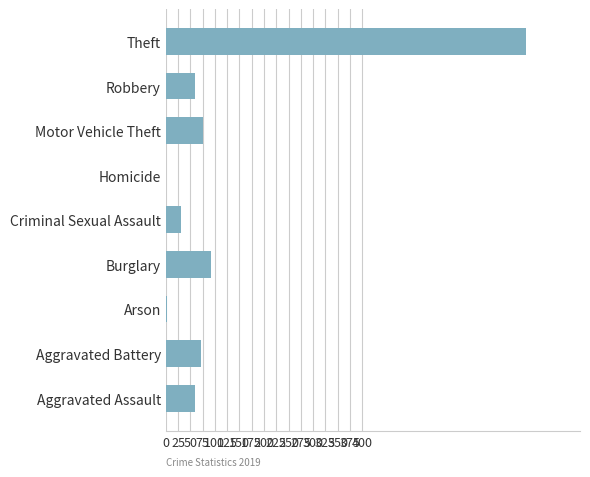

Where is the data nearest to the value 366?

Burglary